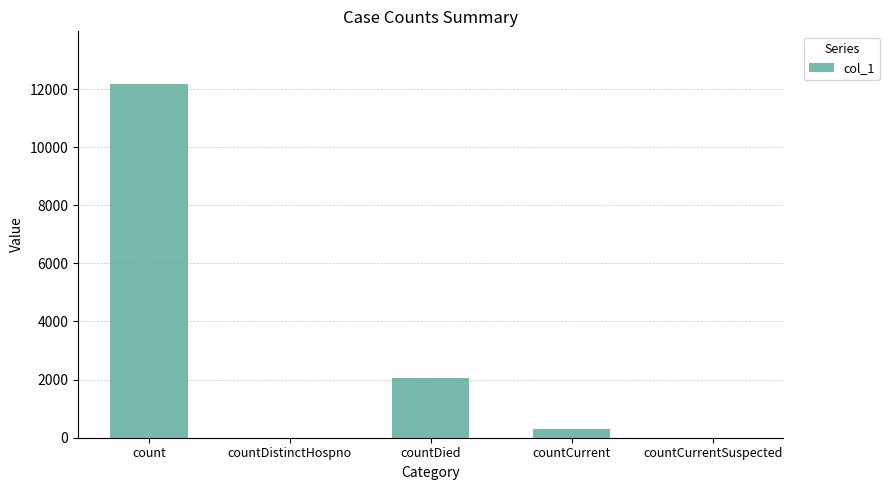

At which category does the chart reach its peak across all series?

count